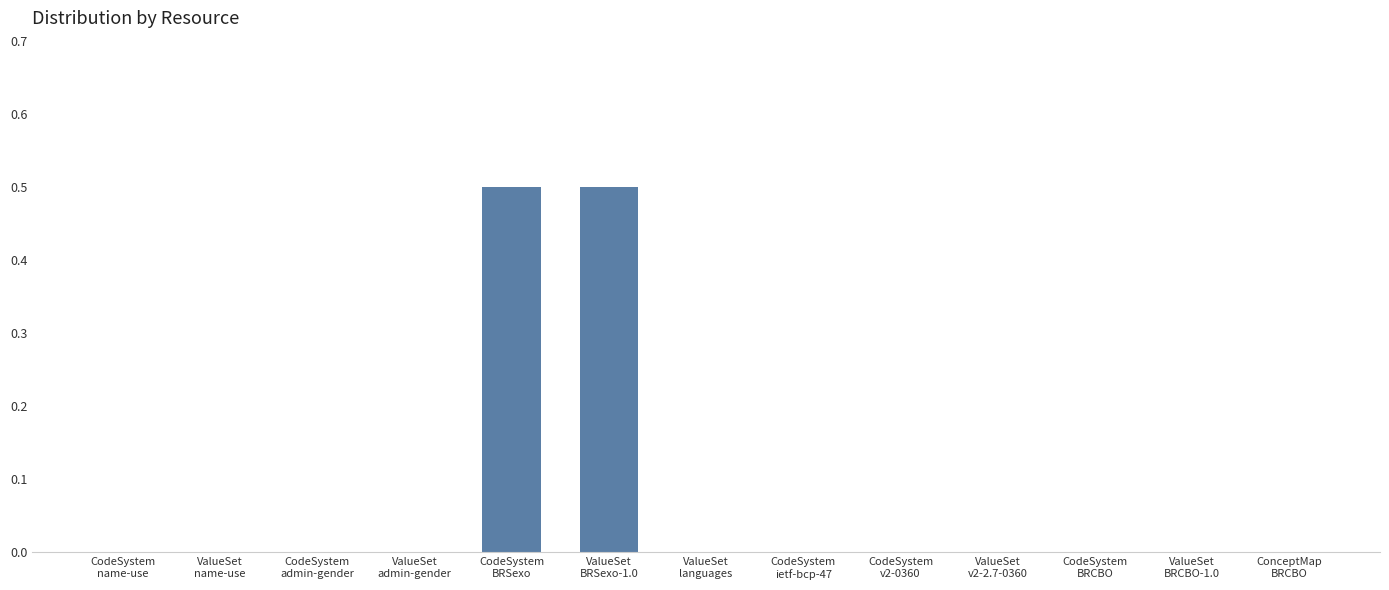

What is the greatest value displayed?

0.5